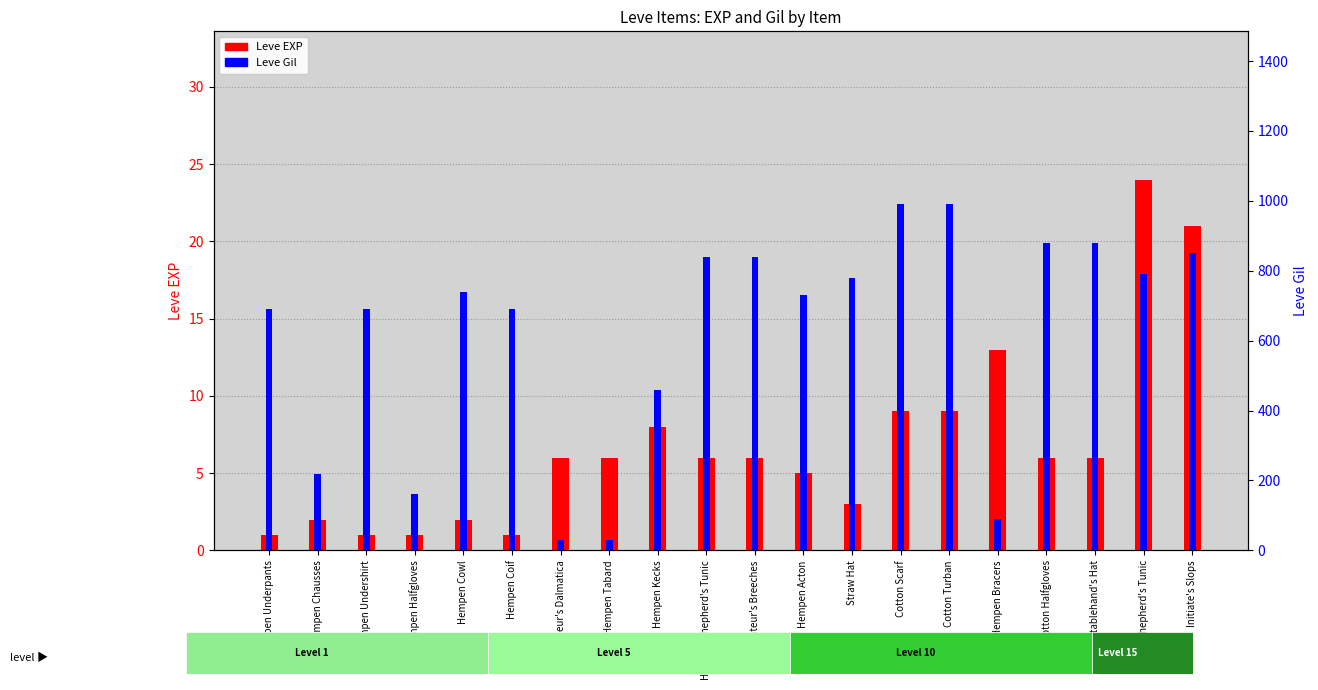

What are all the series names shown in the legend?

Leve EXP, Leve Gil